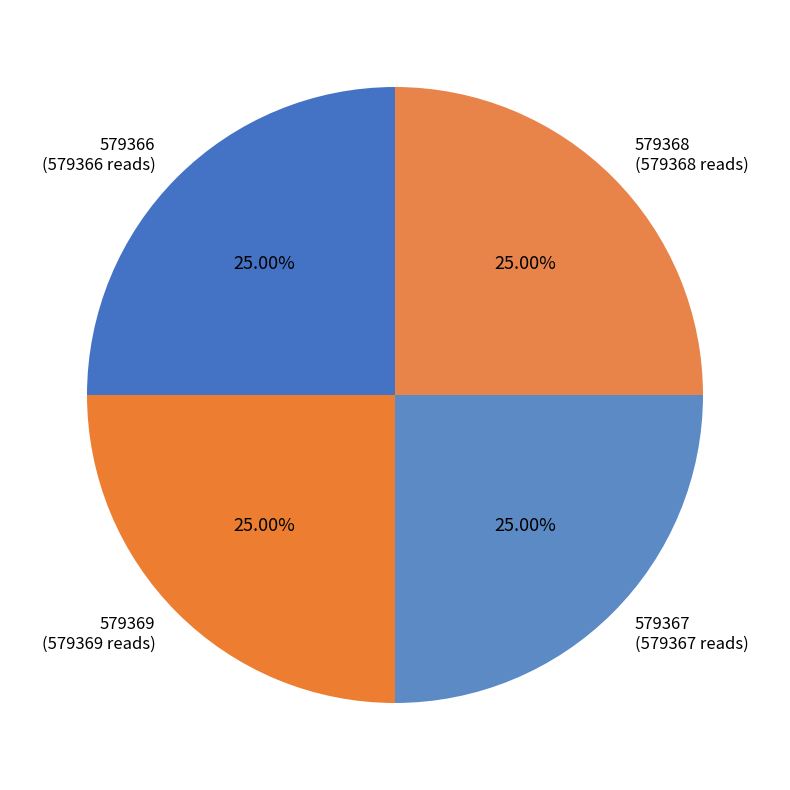

True or false: 579367 accounts for 25% of the total.

True